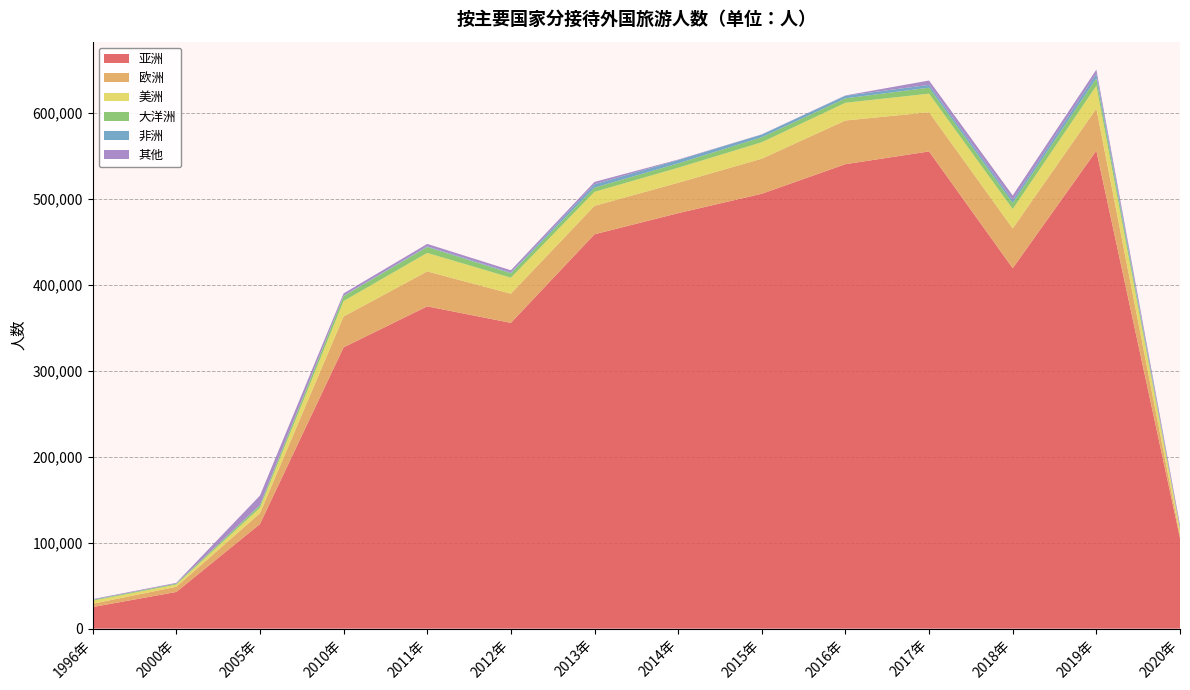

Reading left to right, list all the values displayed in this chart.

亚洲: 1996年=25123	2000年=42697	2005年=121706	2010年=327286	2011年=374985	2012年=355803	2013年=458832	2014年=483425	2015年=506025	2016年=540419	2017年=555245	2018年=419406	2019年=556100	2020年=105486
欧洲: 1996年=3861	2000年=5997	2005年=12605	2010年=35933	2011年=40679	2012年=33918	2013年=33115	2014年=35374	2015年=40814	2016年=50848	2017年=45606	2018年=46265	2019年=49005	2020年=3249
美洲: 1996年=3521	2000年=2589	2005年=6304	2010年=17911	2011年=21520	2012年=18621	2013年=16297	2014年=17452	2015年=19084	2016年=20609	2017年=21612	2018年=22560	2019年=26584	2020年=6965
大洋洲: 1996年=897	2000年=1032	2005年=2845	2010年=5811	2011年=6864	2012年=5118	2013年=4895	2014年=5075	2015年=5867	2016年=5163	2017年=6955	2018年=6996	2019年=8653	2020年=600
非洲: 1996年=201	2000年=151	2005年=259	2010年=465	2011年=761	2012年=906	2013年=3891	2014年=3922	2015年=3128	2016年=3034	2017年=3290	2018年=3272	2019年=5246	2020年=347
其他: 1996年=718	2000年=814	2005年=11100	2010年=2622	2011年=2849	2012年=2595	2013年=2772	2014年=539	2015年=219	2016年=357	2017年=5067	2018年=5543	2019年=4858	2020年=3777